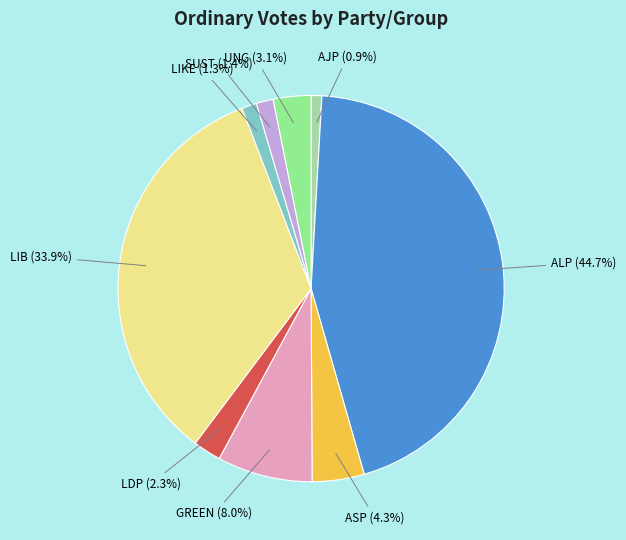

What is the ratio of the value at LIKE to the value at SUST?

0.9